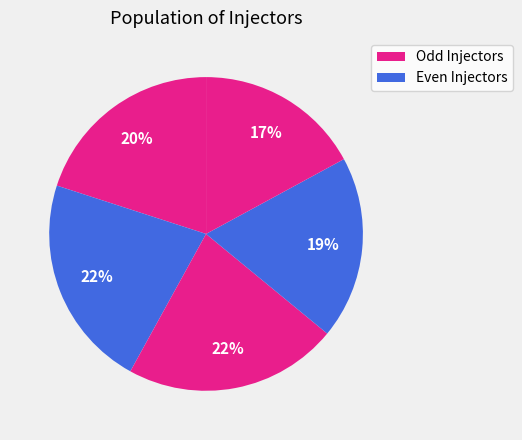

What is the largest slice in the pie chart?

2